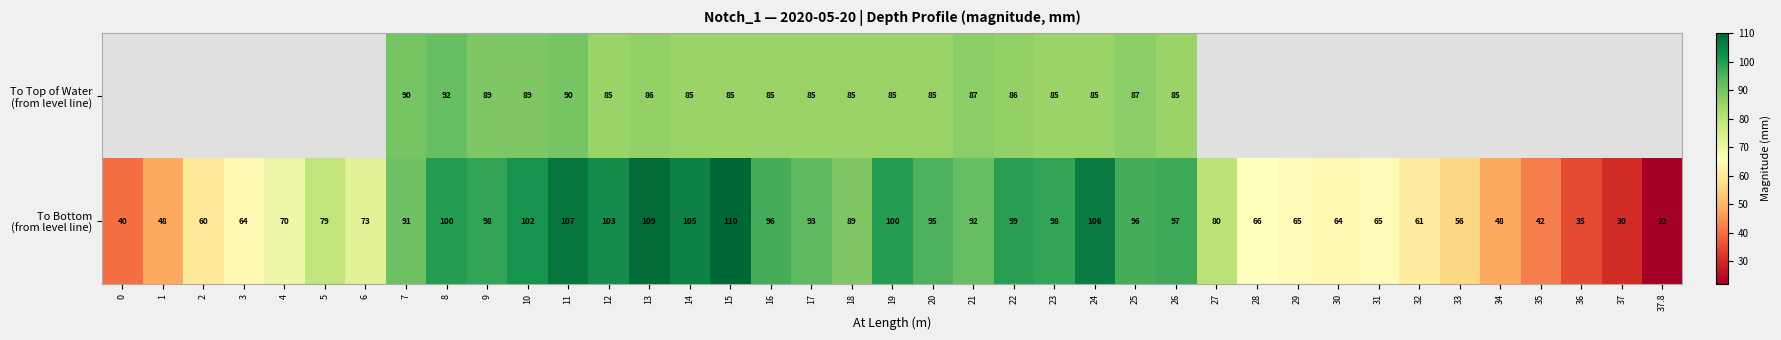

At which category is the sum across all series the highest?

11